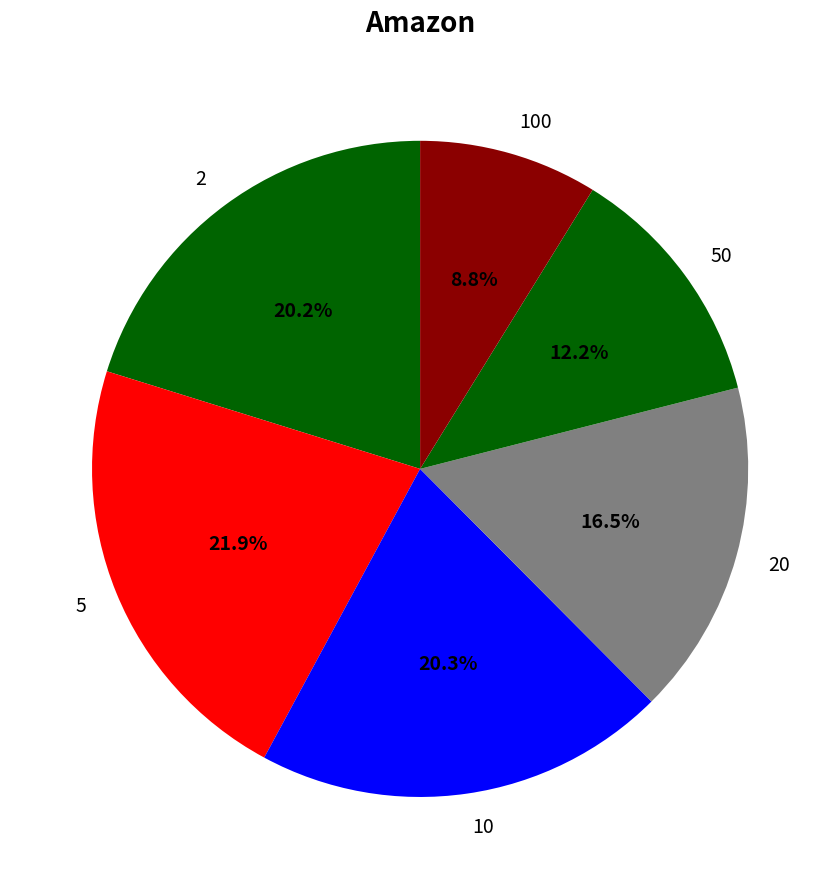

Which category has the smallest portion of the pie?

100